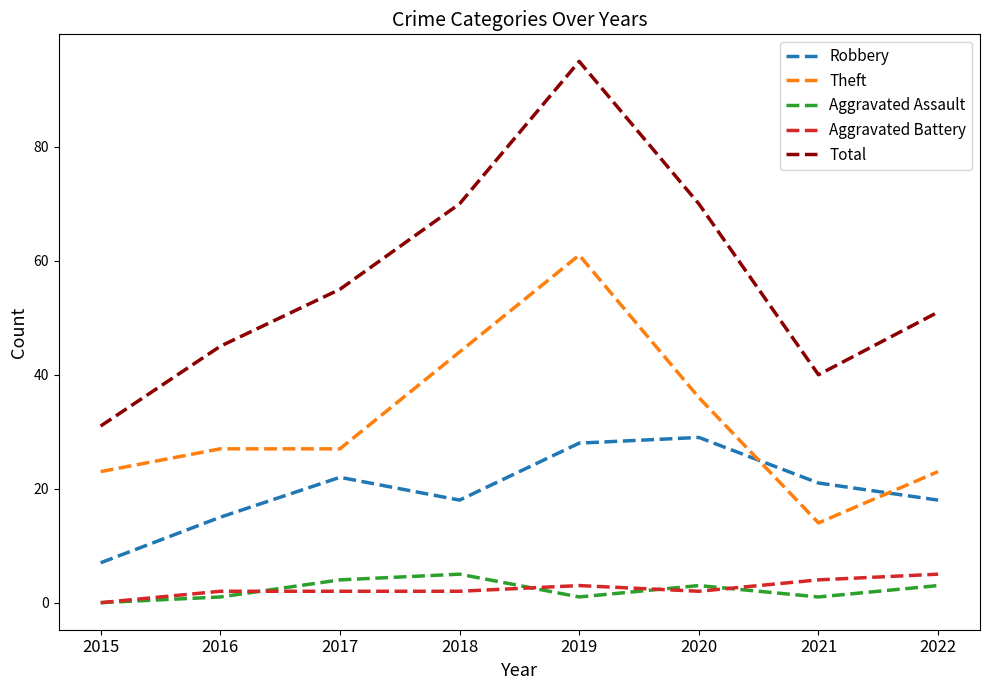

True or false: Theft has a value of 14 at 2021.

True